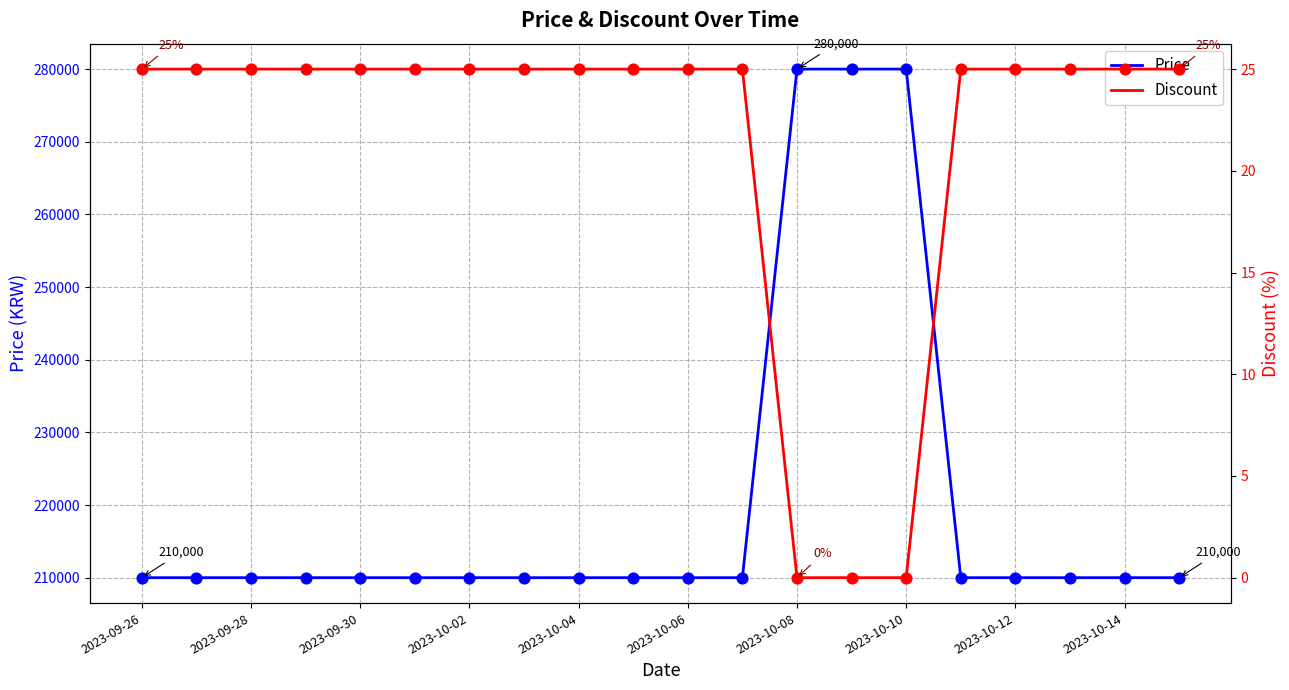

What is the lowest value of the Price series?

210000